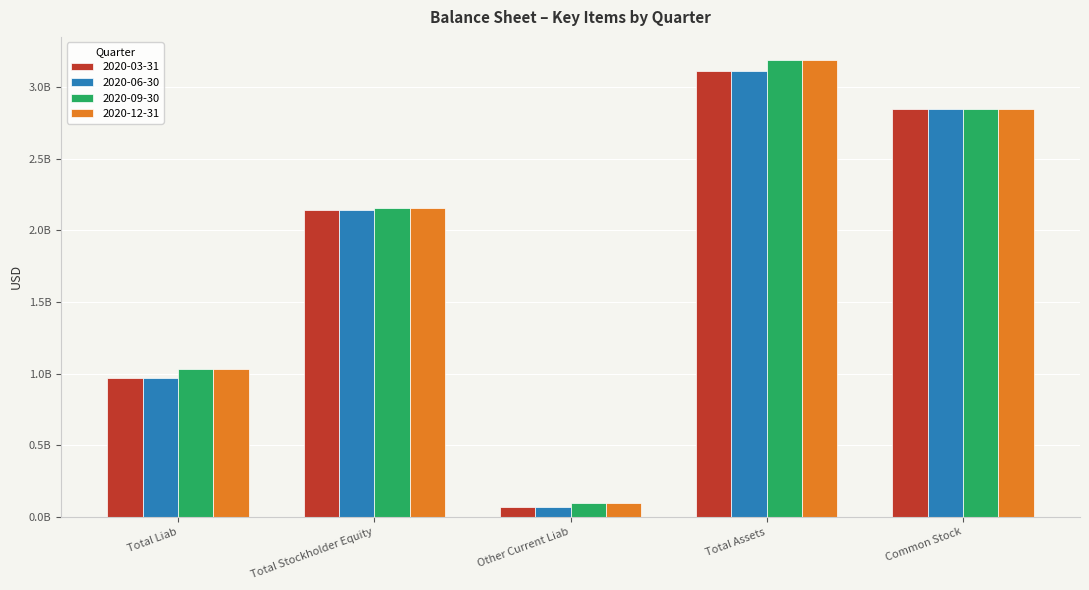

Is the value of 2020-03-31 at Total Liab greater than the value of 2020-09-30 at Total Assets?

No